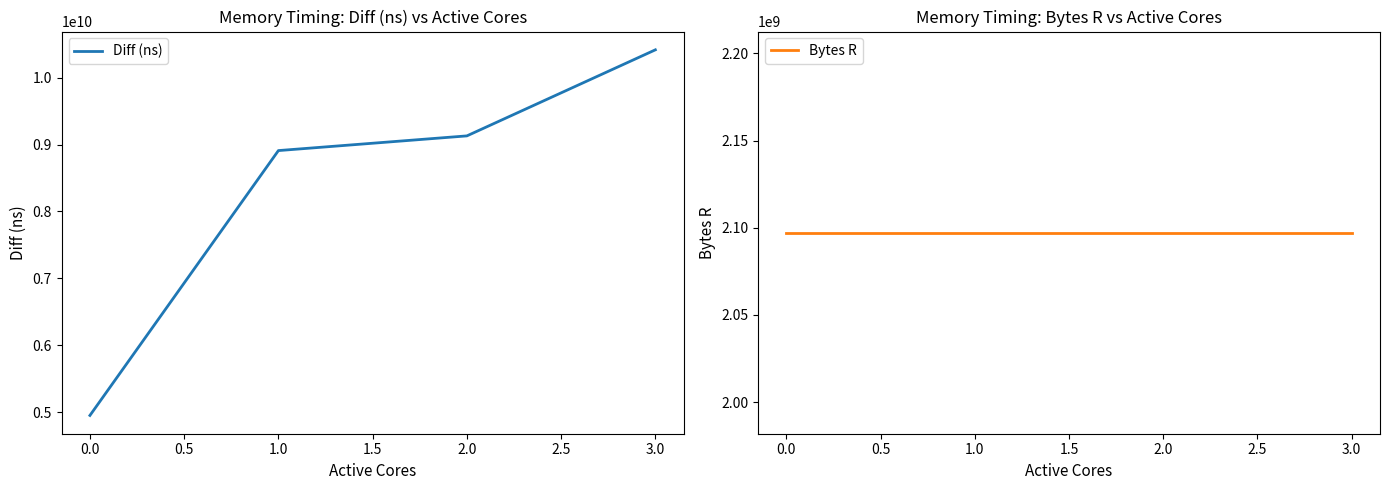

What is the minimum value shown in the chart?

2097152000